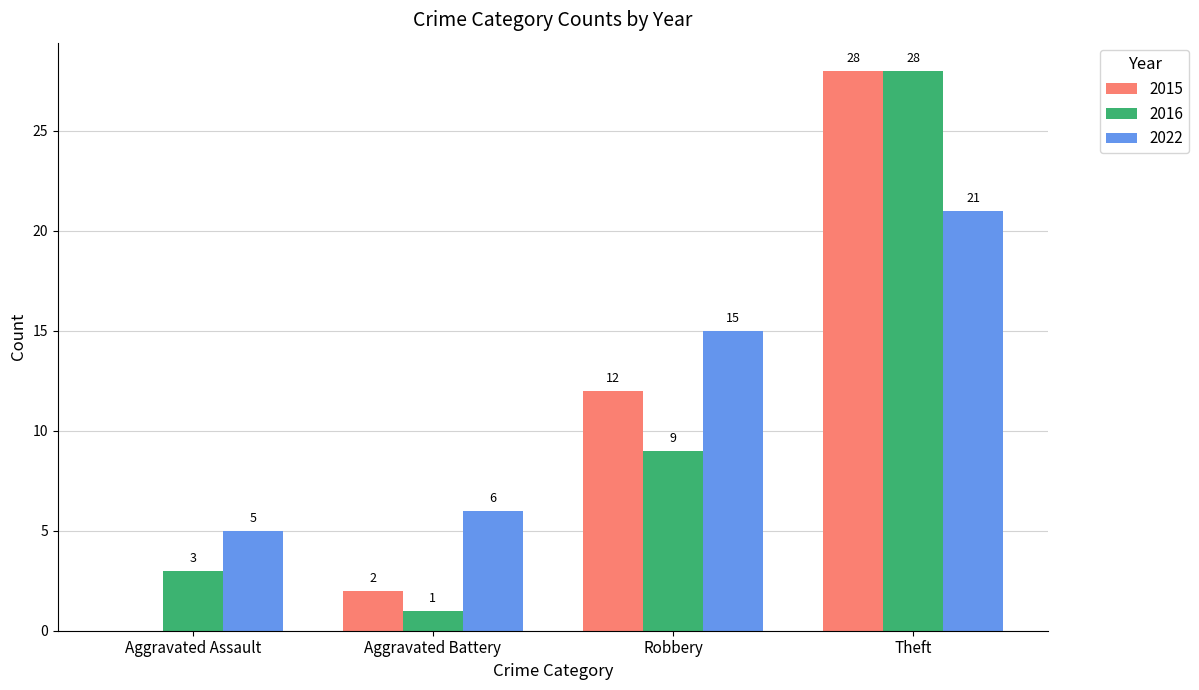

Reading right to left, what are all the values shown in this chart?

2015: 28	12	2	0
2016: 28	9	1	3
2022: 21	15	6	5